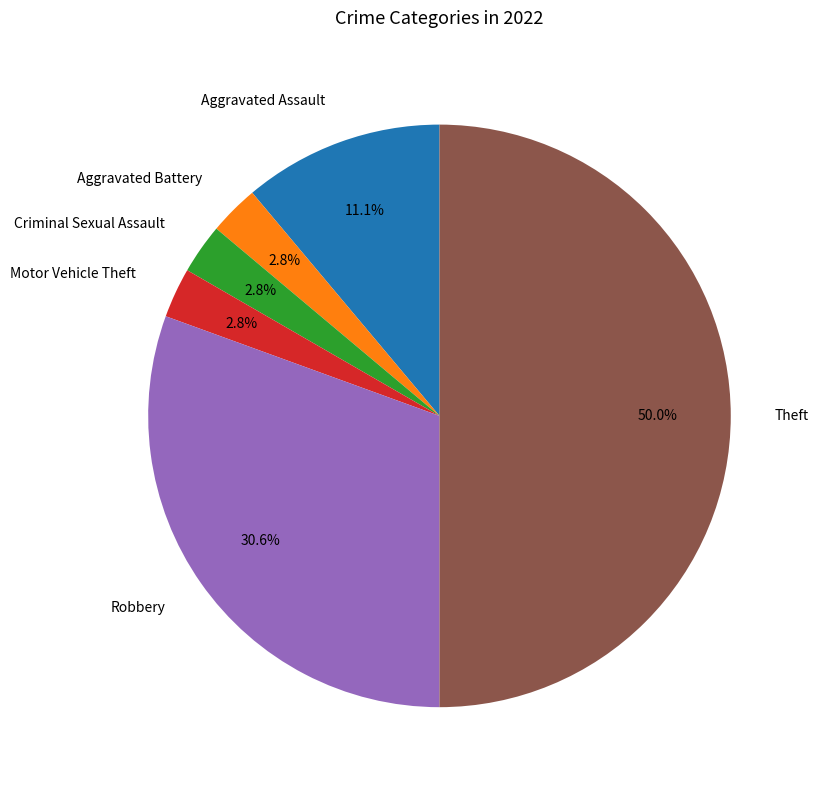

What percentage do Robbery and Aggravated Assault together represent?

41.7%